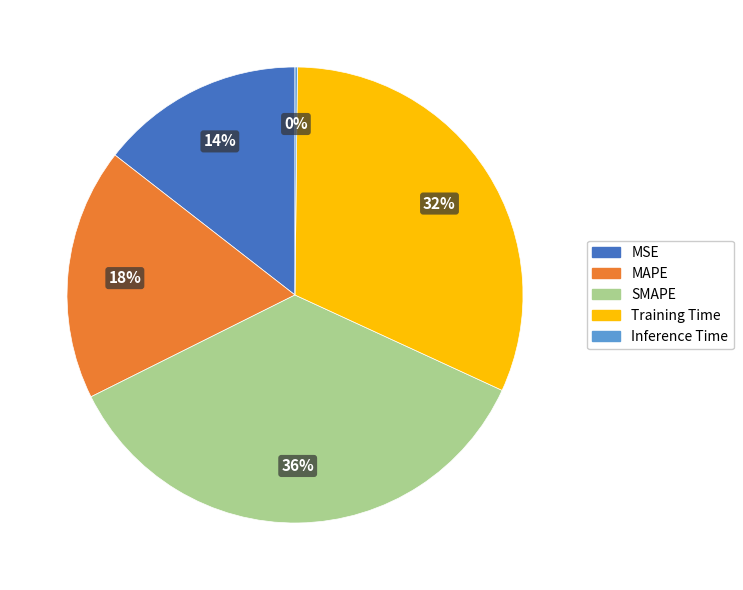

To the nearest percent, what percentage of the pie is MAPE?

18%